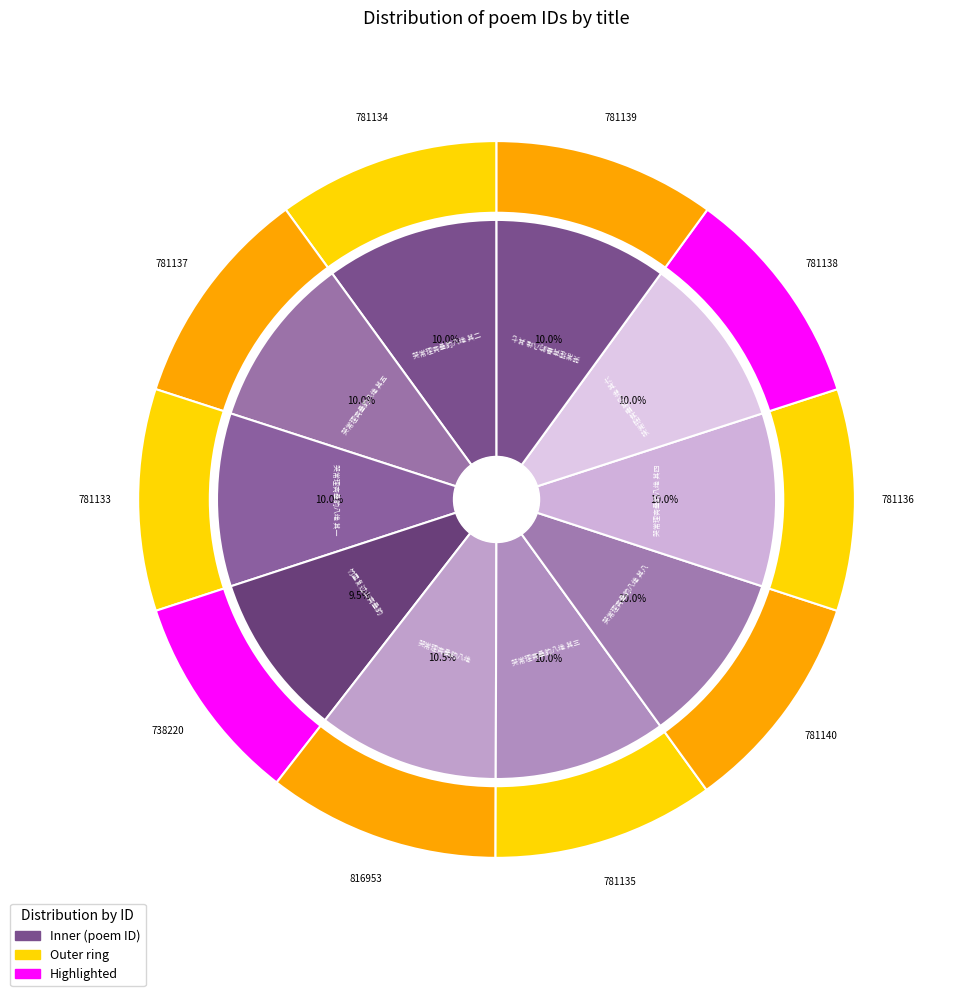

How many segments does this pie chart have?

10